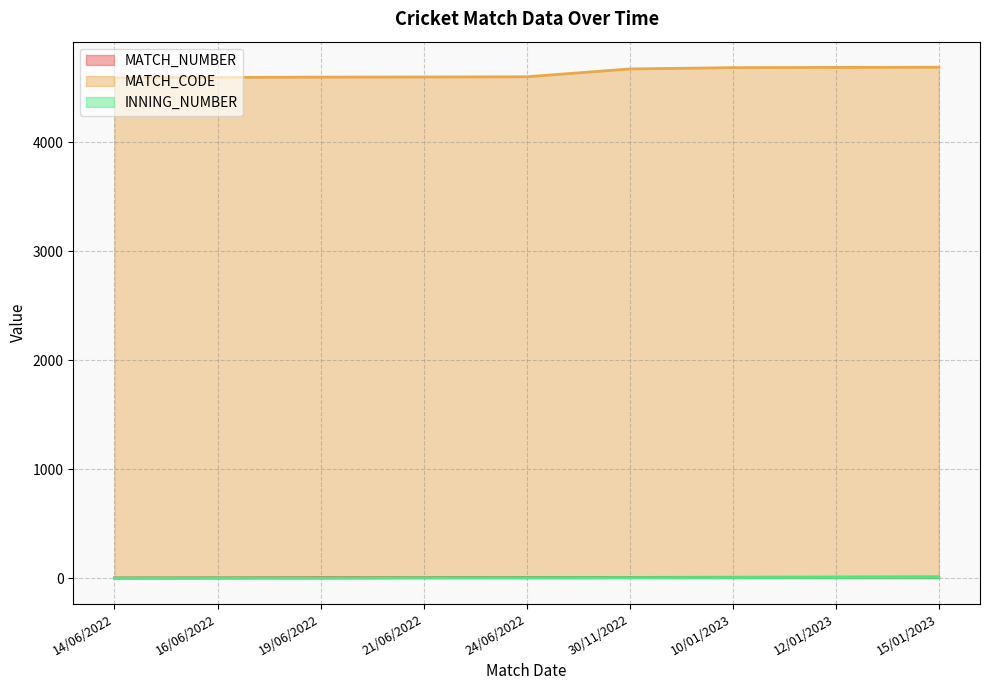

What position from the left is 10/01/2023?

7